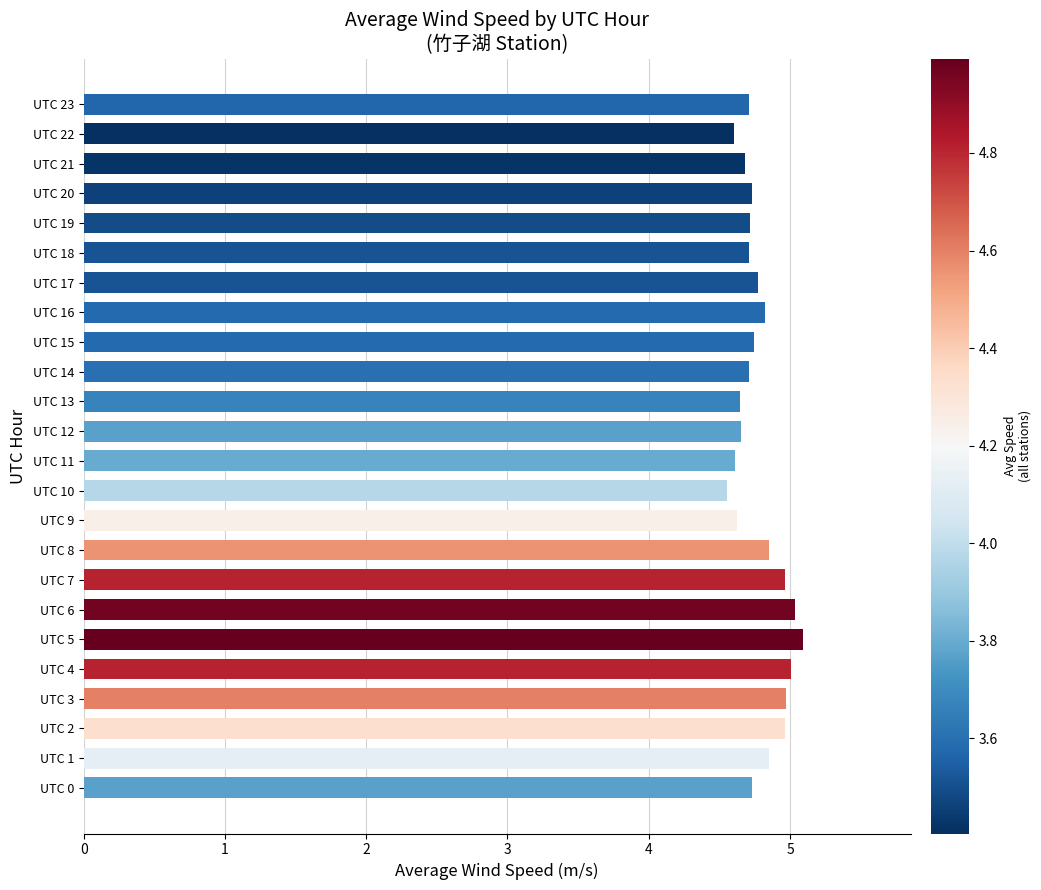

What is the difference between the maximum and minimum values?

0.5